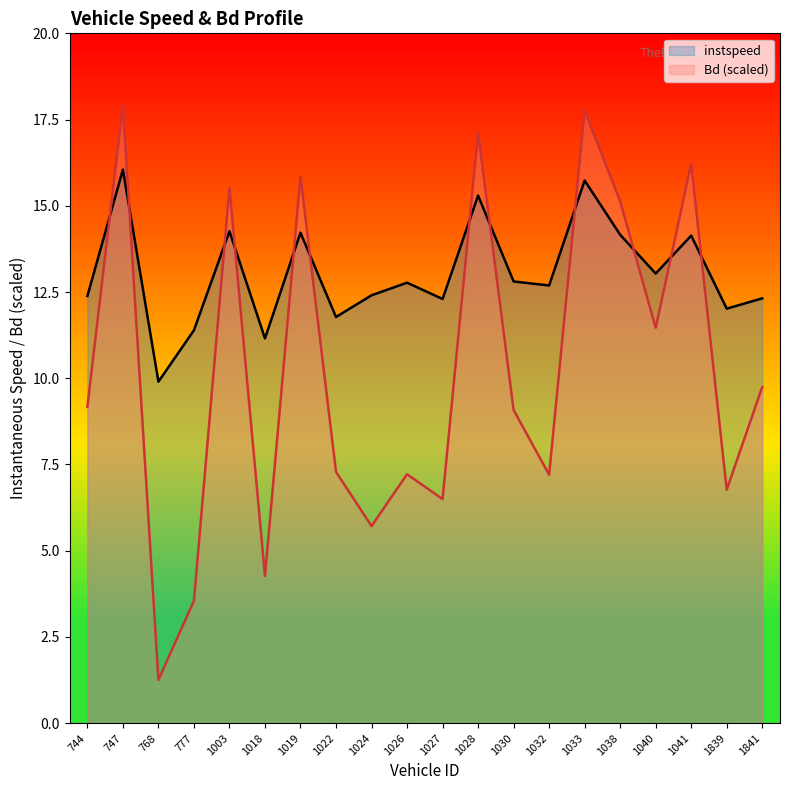

Which series has the largest total across all categories?

instspeed